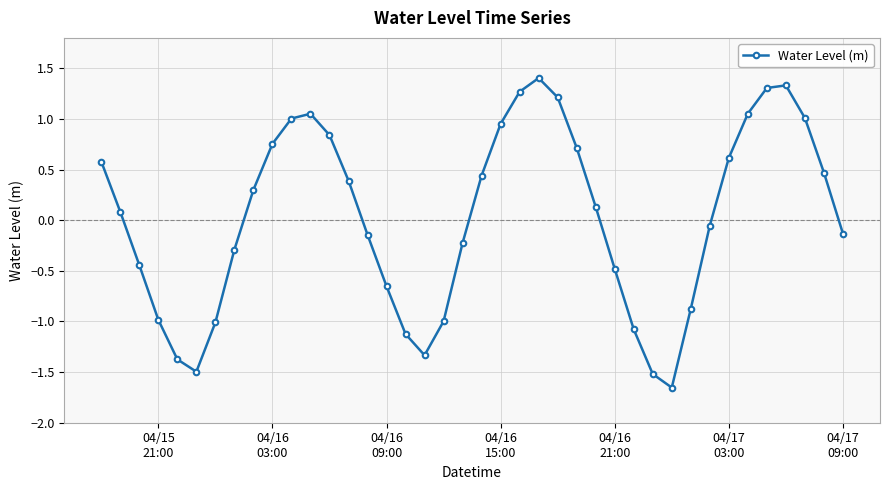

What is the difference between the maximum and second lowest values?

2.9